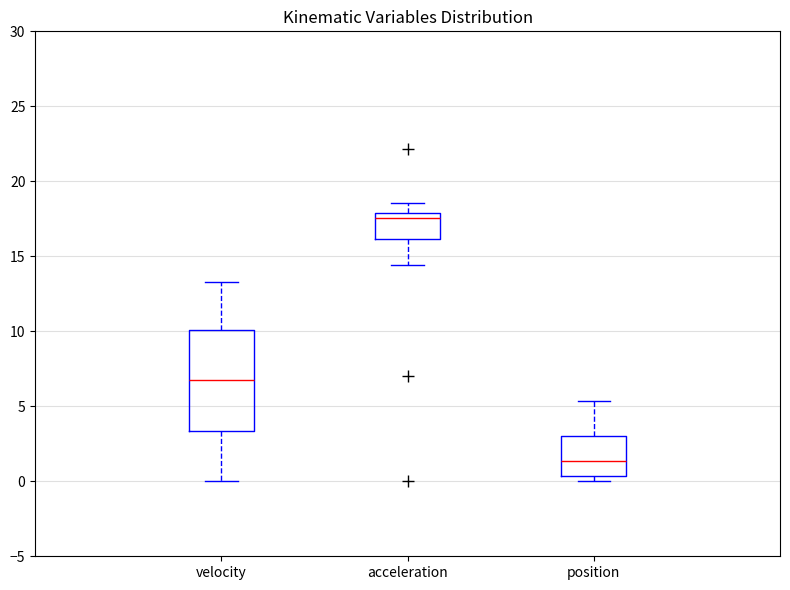

Which box has the lowest median line?

position